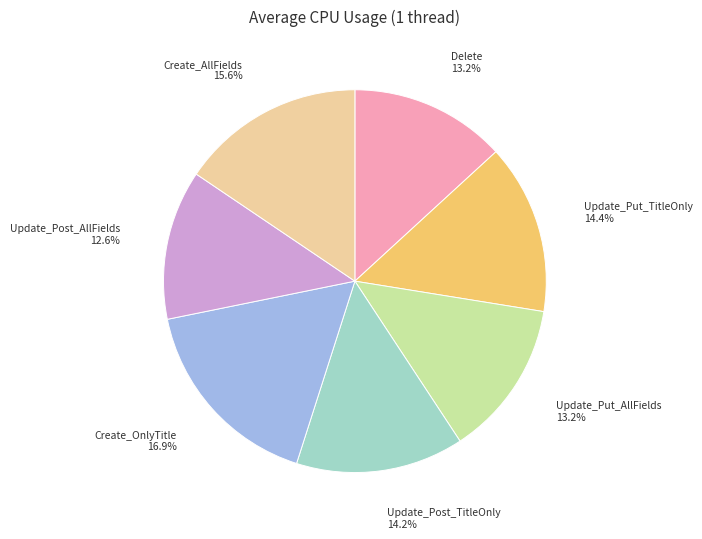

Which has a higher value, Create_OnlyTitle or Update_Post_TitleOnly?

Create_OnlyTitle